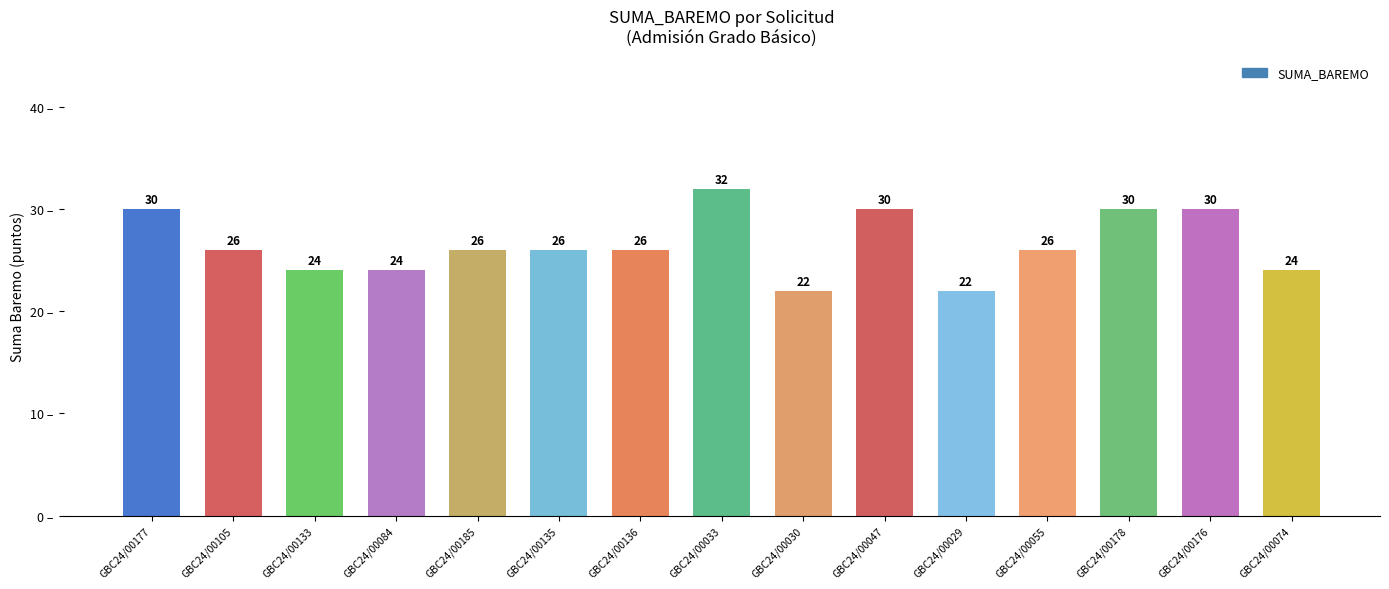

What is the label of the 7th bar from the right?

GBC24/00030